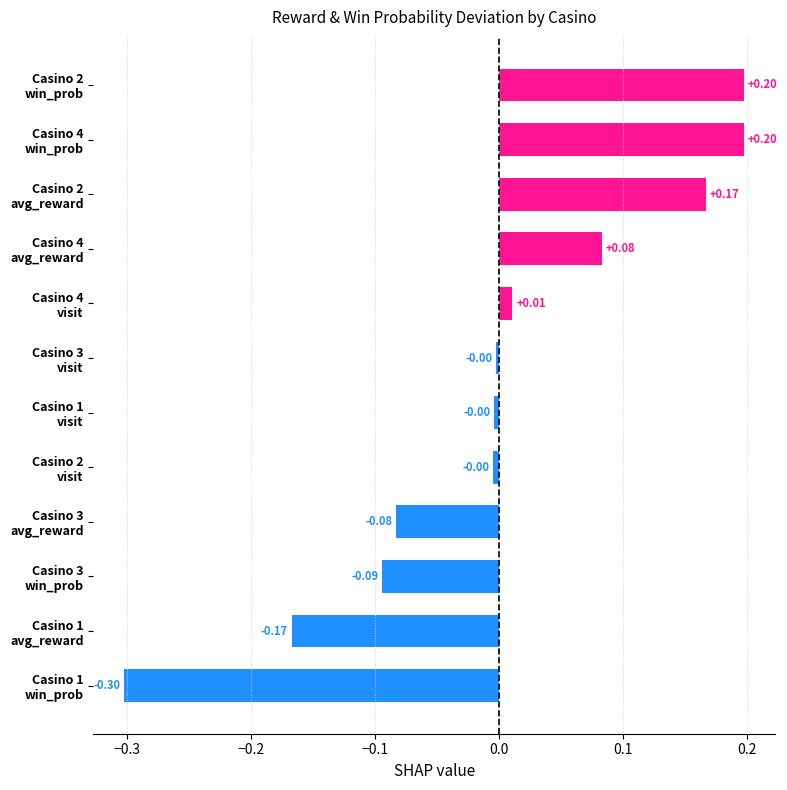

At which category does the chart reach its minimum across all series?

Casino 1
win_prob